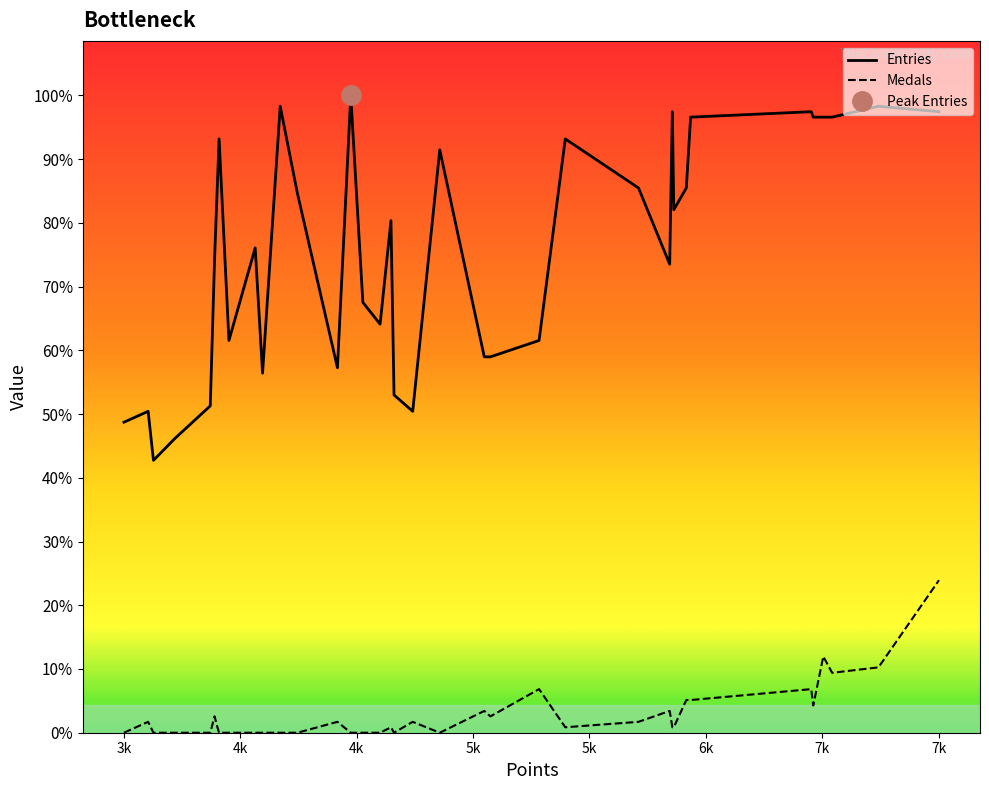

What is the value of the Medals point at the 20th from the left?

2